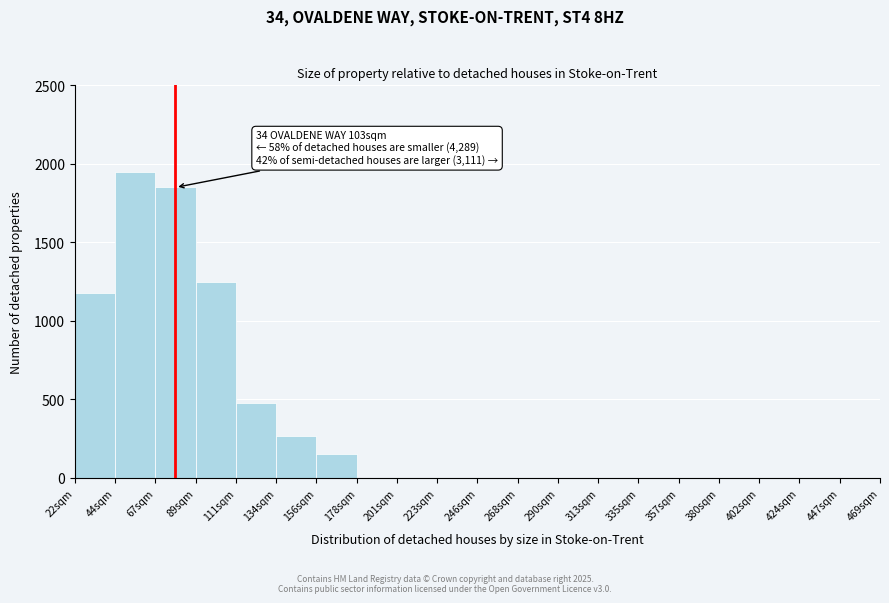

Reading right to left, transcribe all the data shown in this chart.

447sqm=0	424sqm=0	402sqm=0	380sqm=0	357sqm=0	335sqm=0	313sqm=0	290sqm=0	268sqm=0	246sqm=0	223sqm=0	201sqm=0	178sqm=0	156sqm=155	134sqm=265	111sqm=475	89sqm=1250	67sqm=1850	44sqm=1950	22sqm=1175